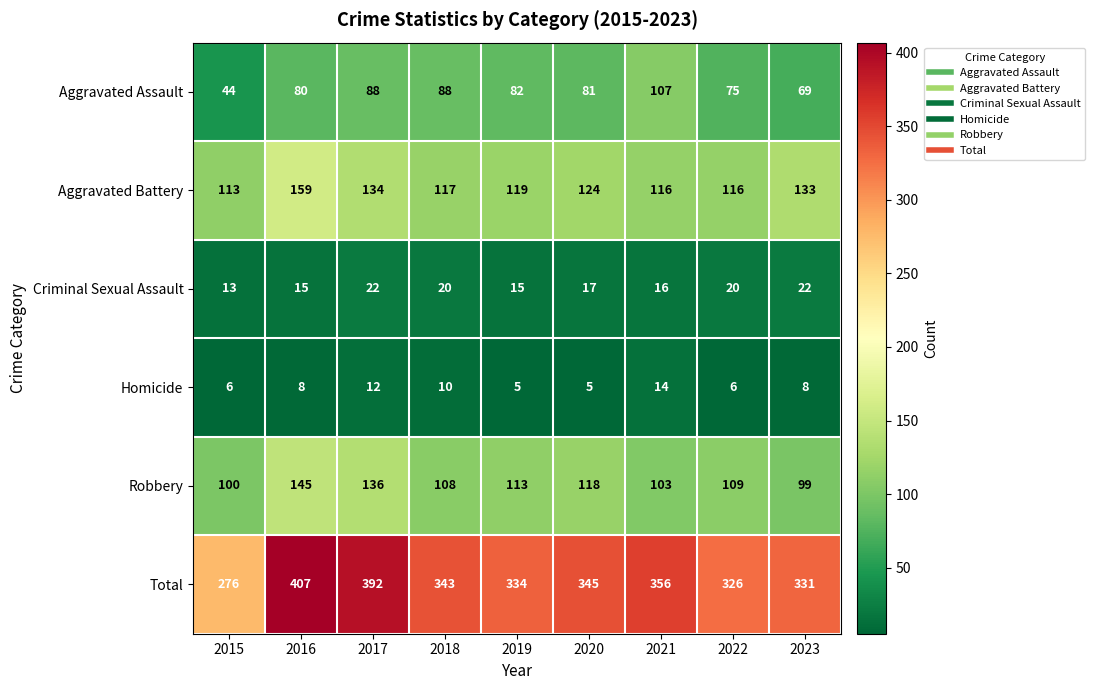

Which label corresponds to the largest value in the chart?

2016